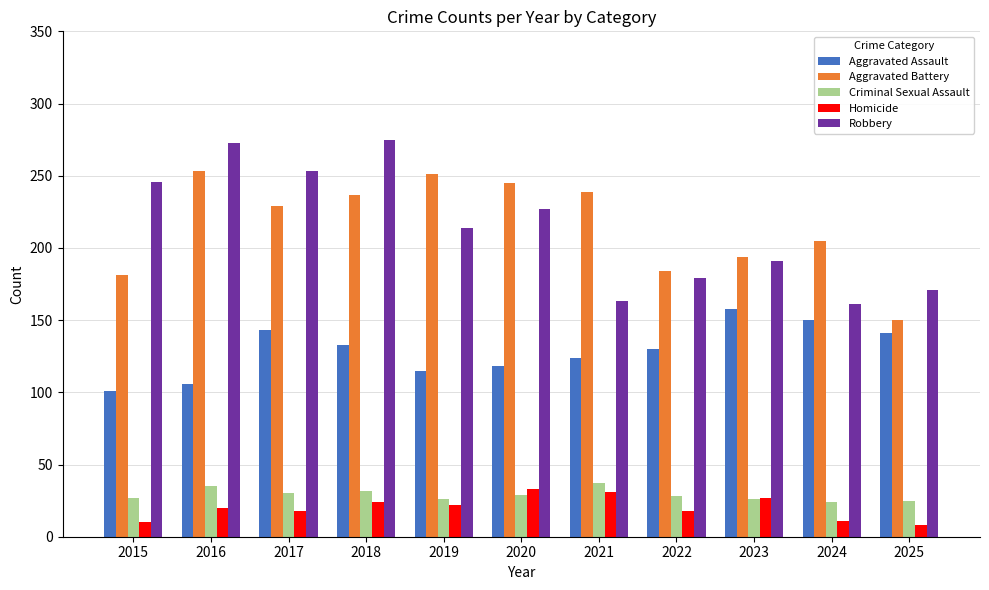

What is the sum of the Aggravated Assault values at 2025 and 2015?

242